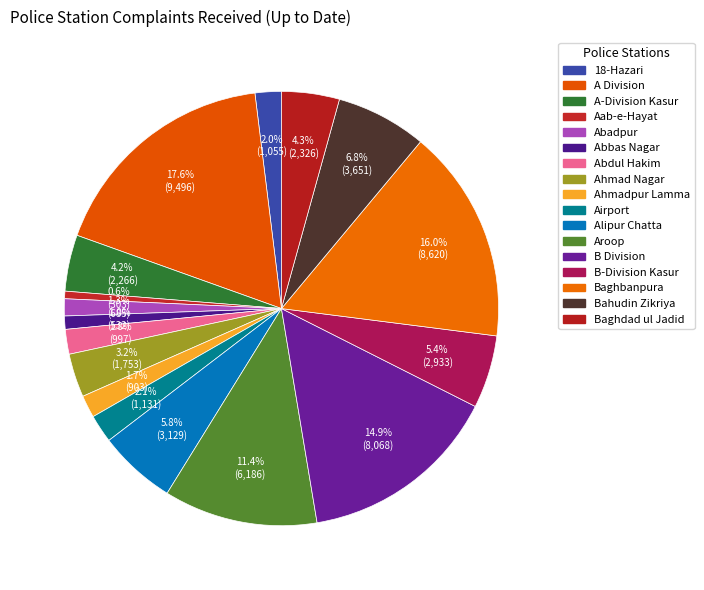

To the nearest percent, what portion does Baghdad ul Jadid represent?

4%